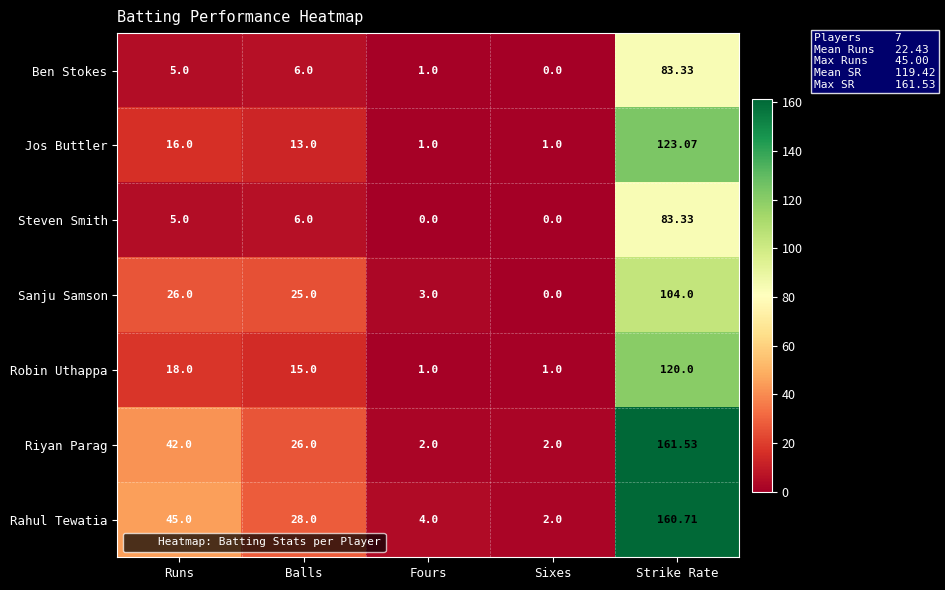

Which series has the widest spread of values?

Riyan Parag